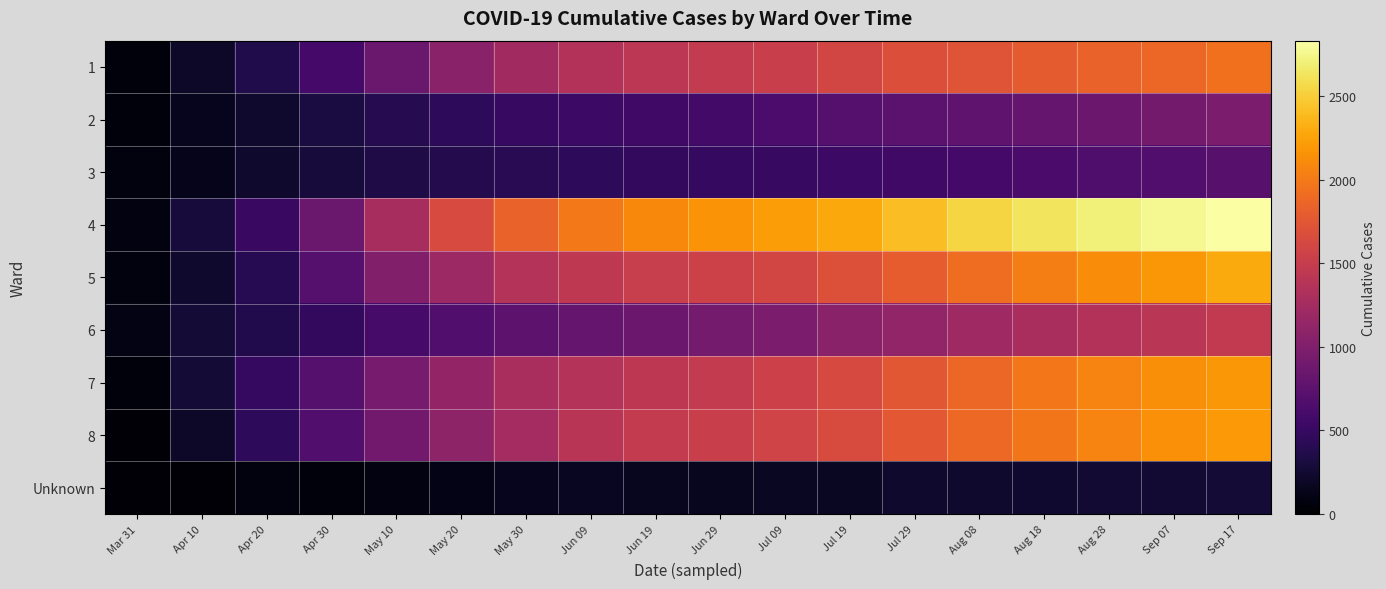

What is the minimum value shown in the chart?

25